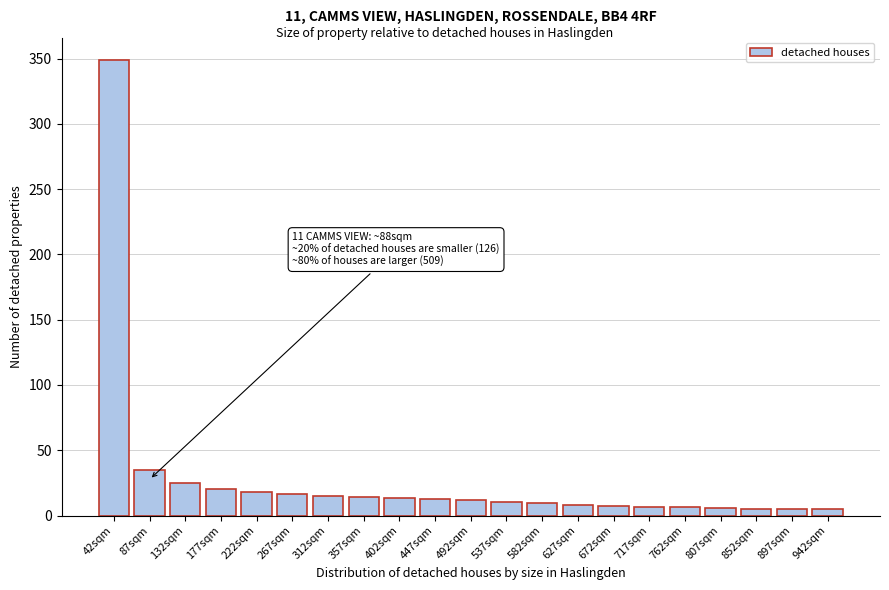

What is the label of the 3rd bar from the left?

132sqm